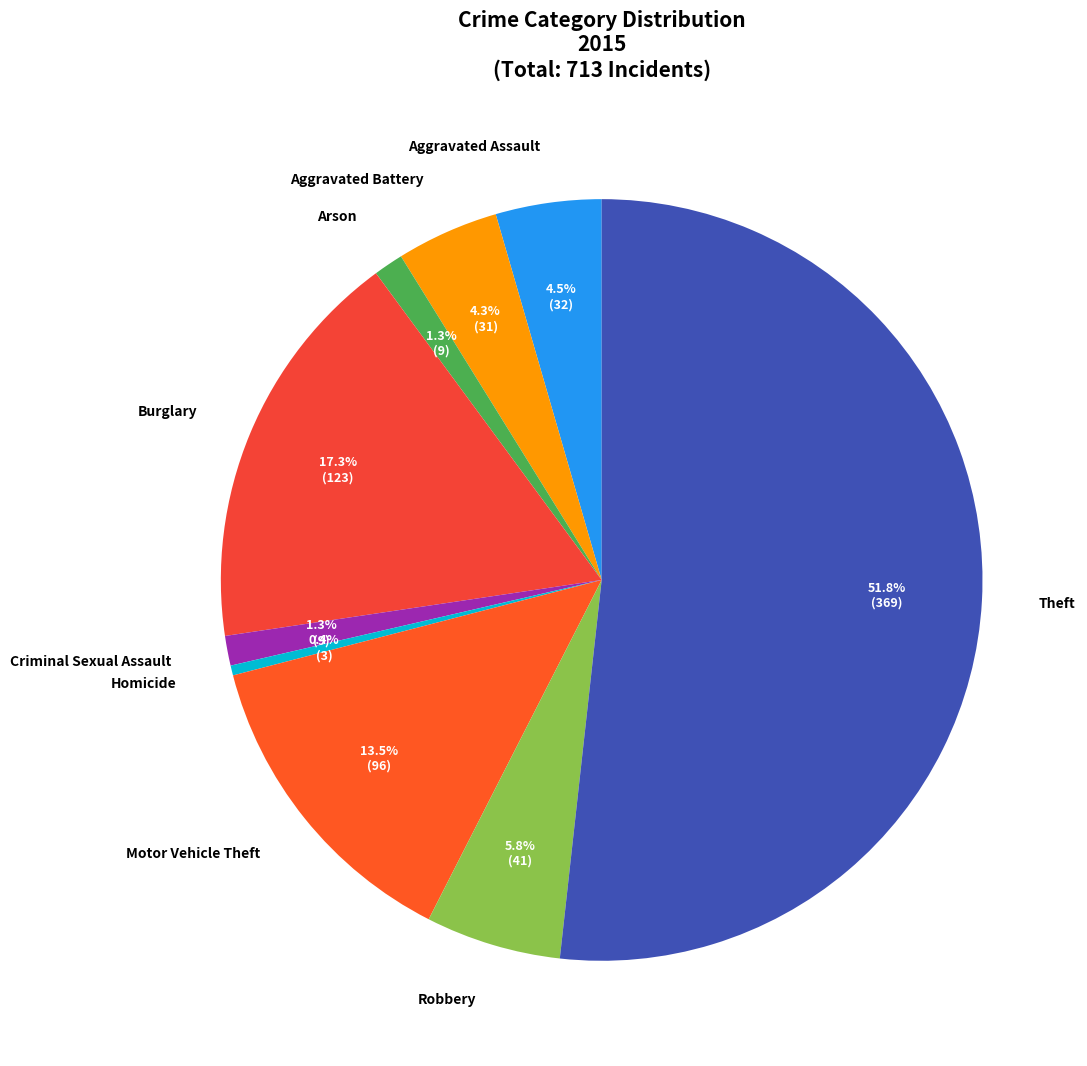

Is there any slice that represents more than half of the pie?

Yes